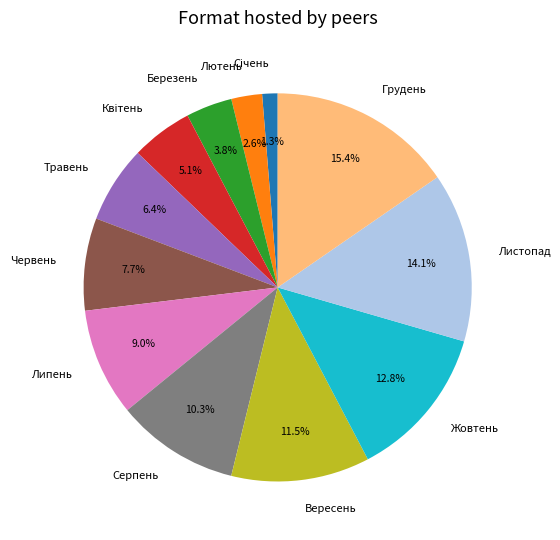

Is Жовтень the majority of the pie?

No